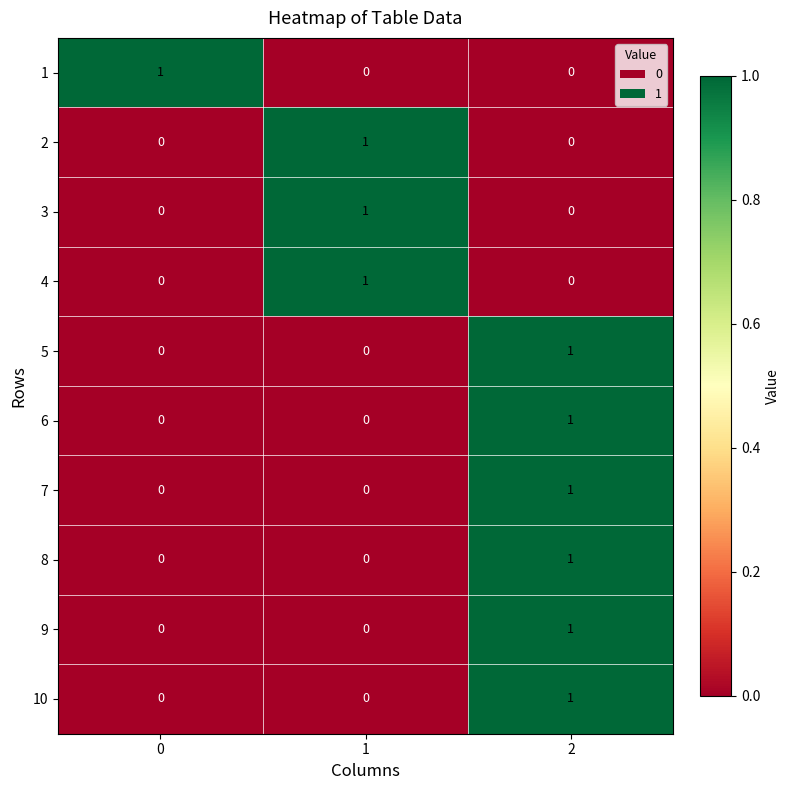

Is it true that 2 equals 2 at 1?

False